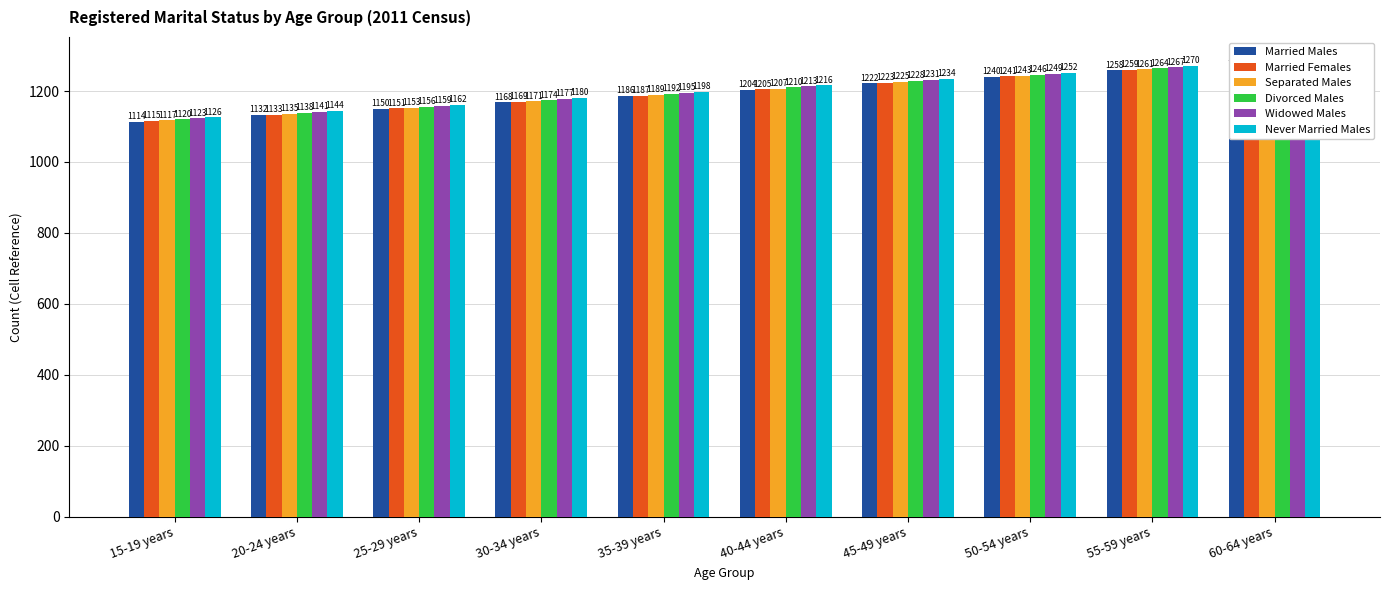

Which series has the largest range (max minus min)?

Married Males